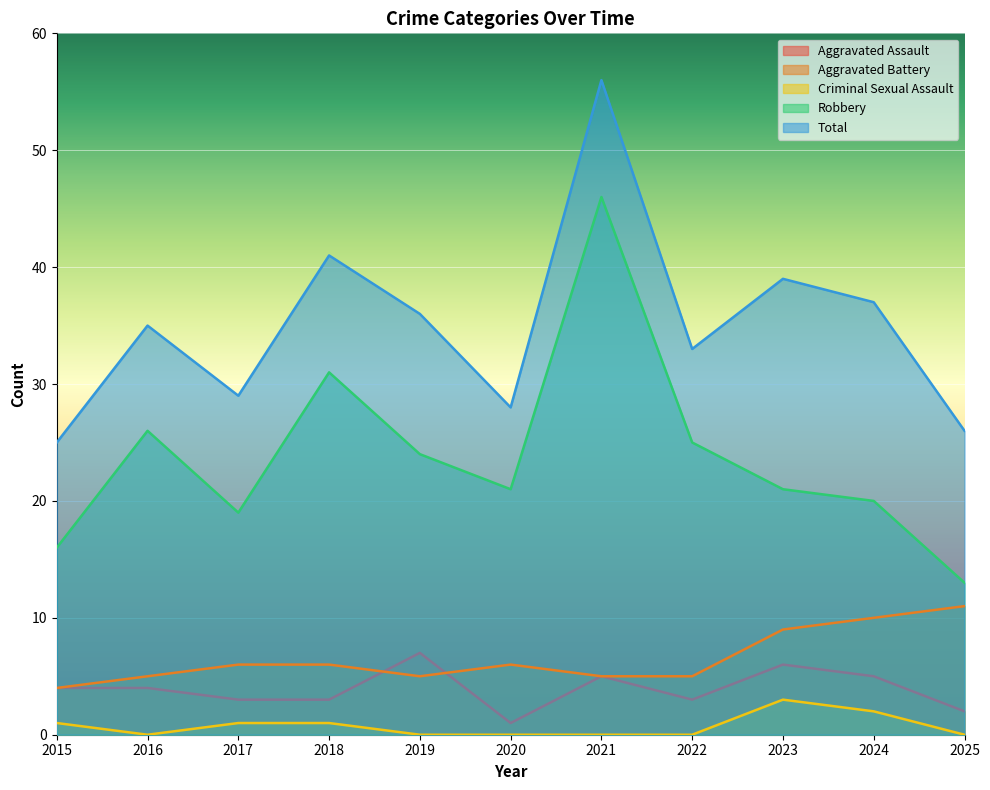

Which series has the widest spread of values?

Robbery